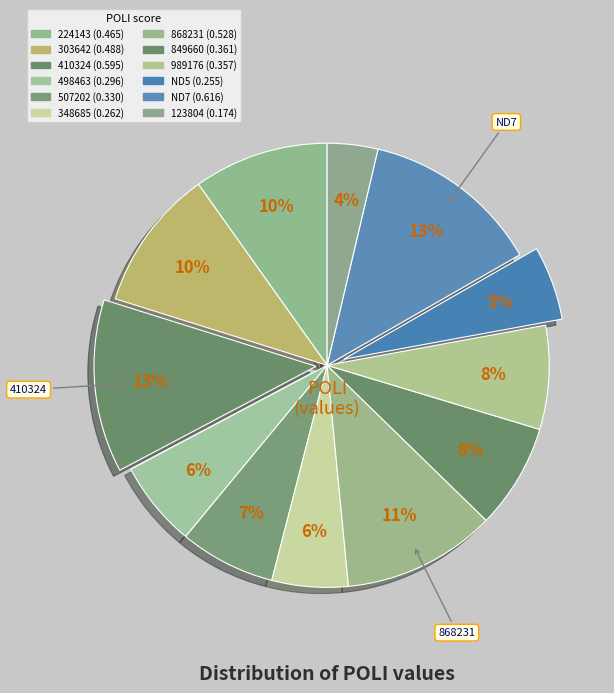

To the nearest percent, what percentage of the pie is ND5?

5%